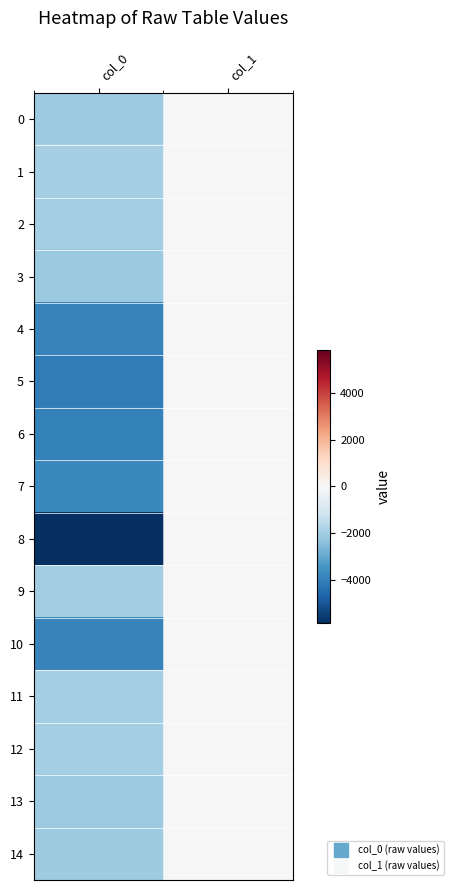

Reading right to left, list all the values displayed in this chart.

0: col_1=-22	col_0=-2135
1: col_1=-4	col_0=-1945
2: col_1=-4	col_0=-1969
3: col_1=0	col_0=-2167
4: col_1=-8	col_0=-3911
5: col_1=-6	col_0=-4099
6: col_1=-6	col_0=-3934
7: col_1=-3	col_0=-3781
8: col_1=0	col_0=-5841
9: col_1=-2	col_0=-2033
10: col_1=-6	col_0=-3907
11: col_1=-6	col_0=-1972
12: col_1=-3	col_0=-1963
13: col_1=-33	col_0=-2111
14: col_1=-5	col_0=-2060